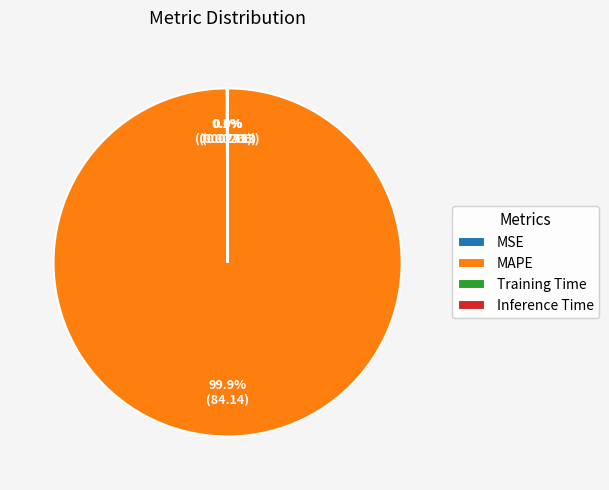

Which slice is the largest?

MAPE